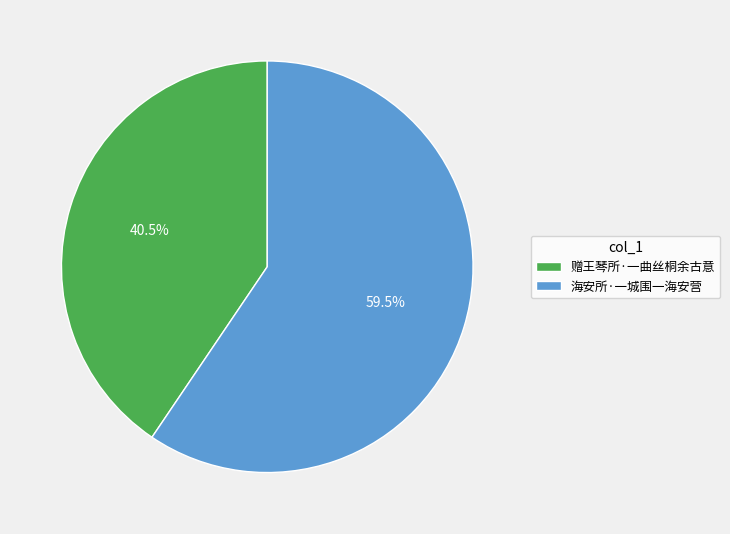

Does 海安所·一城围一海安营 represent more than half of the total?

Yes